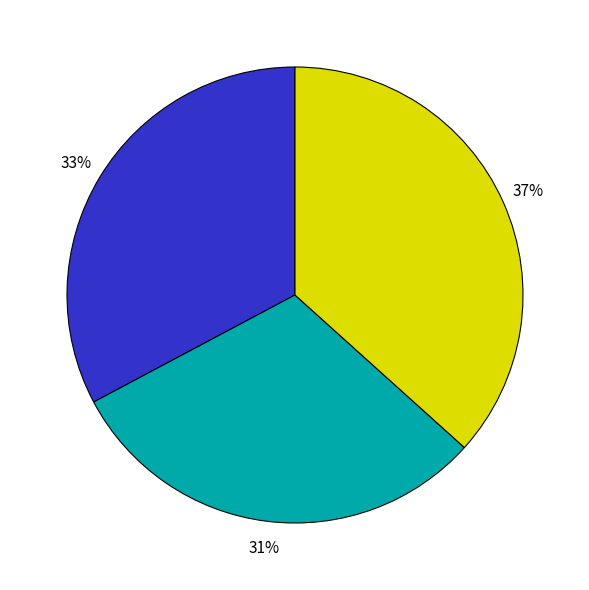

Does any single category account for the majority?

No